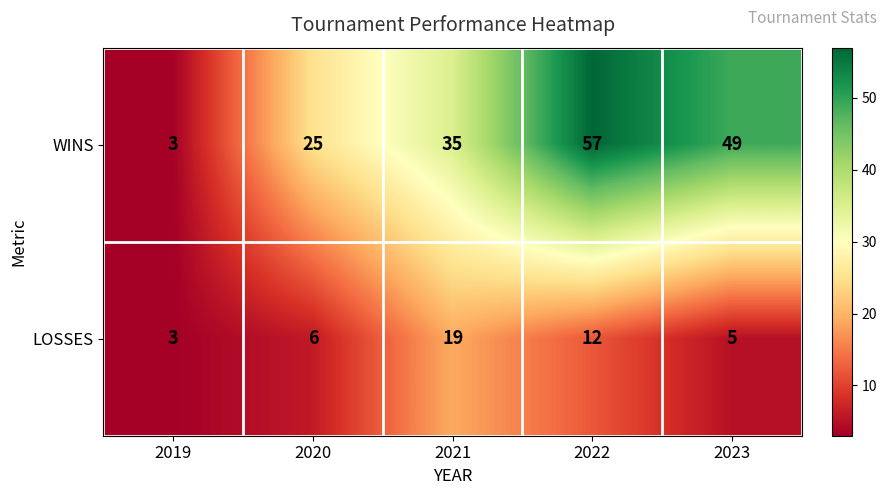

What is the difference between the WINS values at 2023 and 2022?

8